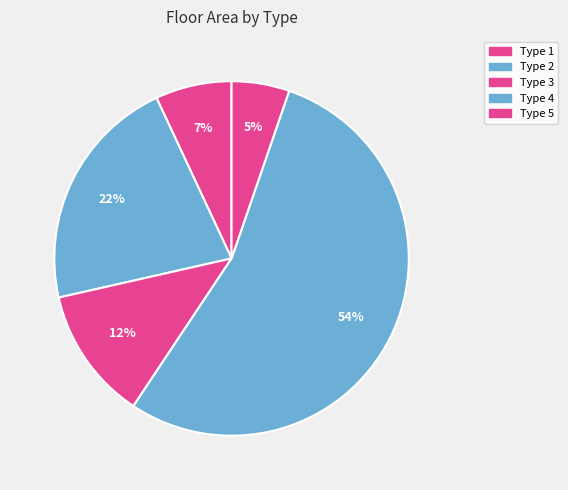

What is the smallest slice in the pie chart?

Type 5